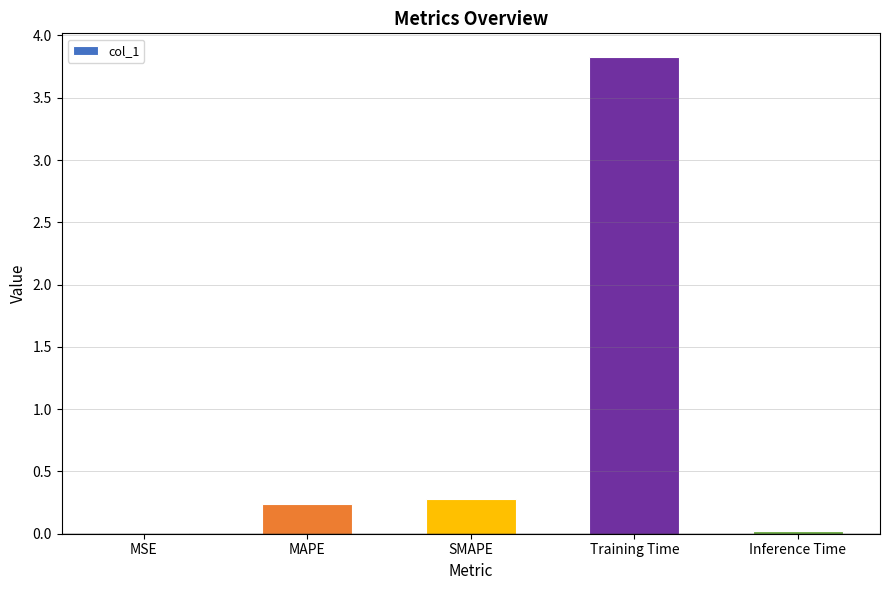

Is it true that the value at MAPE is 0.0?

False